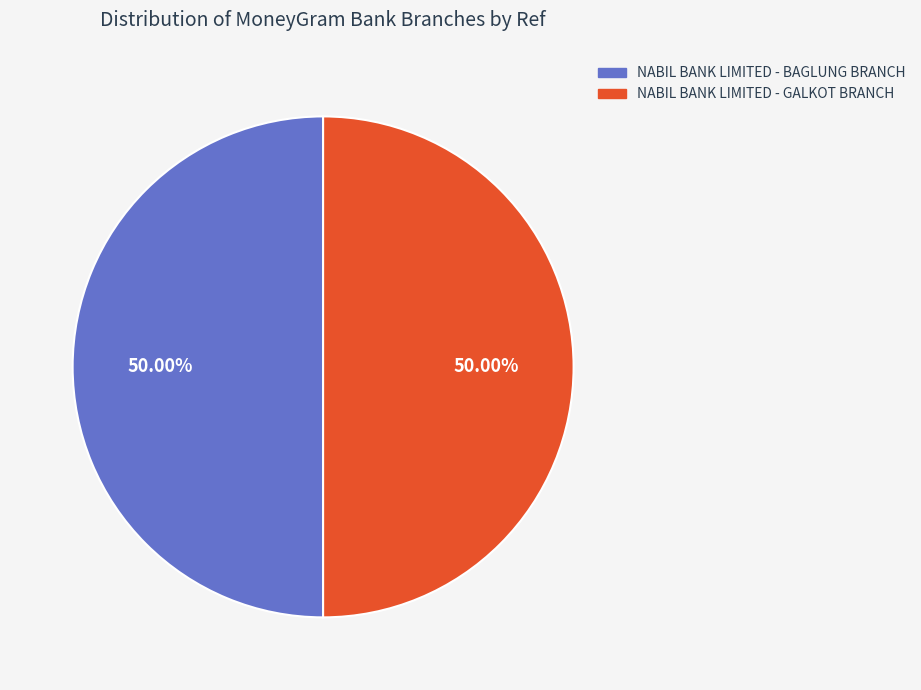

Combined, what portion of the pie is NABIL BANK LIMITED - BAGLUNG BRANCH and NABIL BANK LIMITED - GALKOT BRANCH?

100.0%